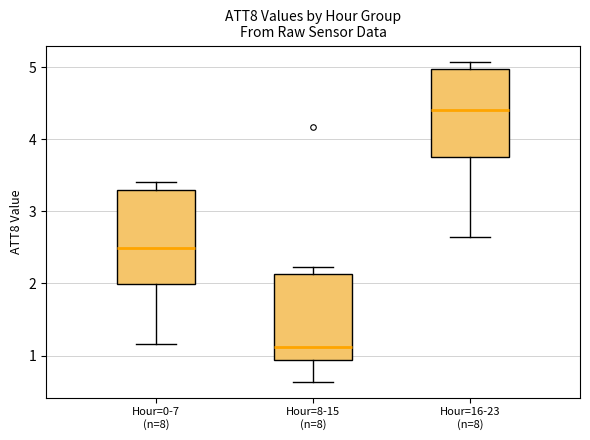

Which box's median line is the lowest?

Hour=8-15 (n=8)